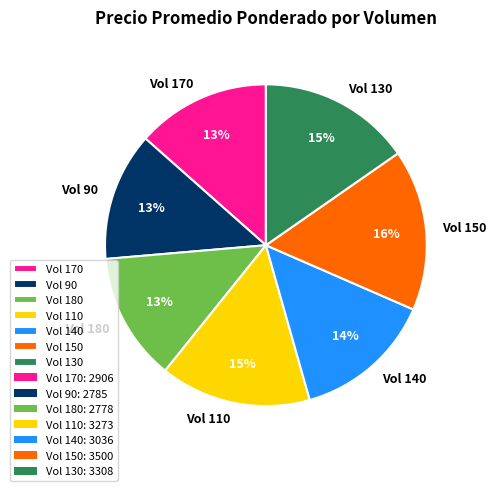

Count the number of slices in the pie.

7